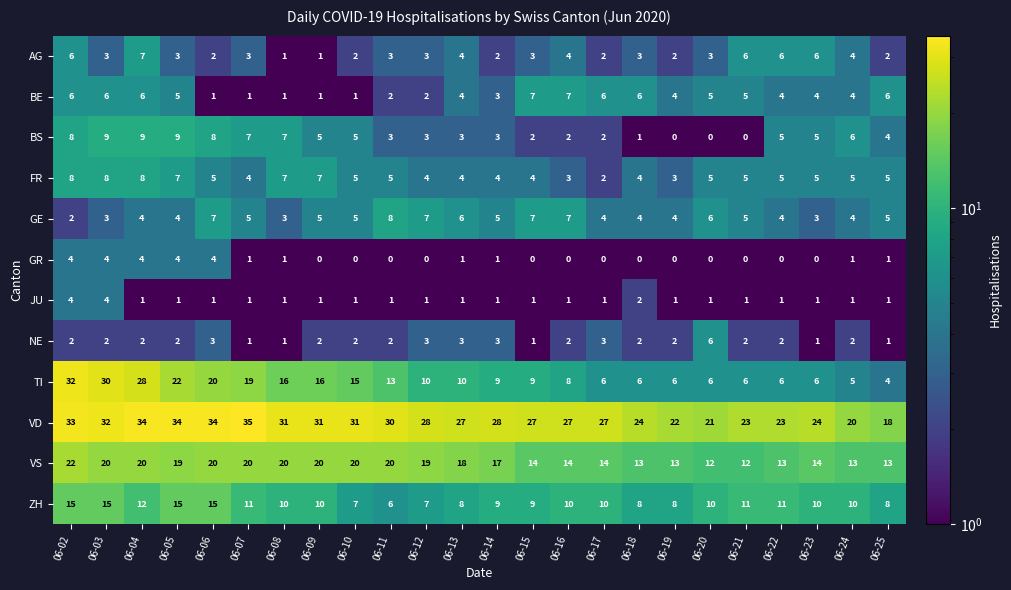

What is the spread (max minus min) of values at 06-13?

26